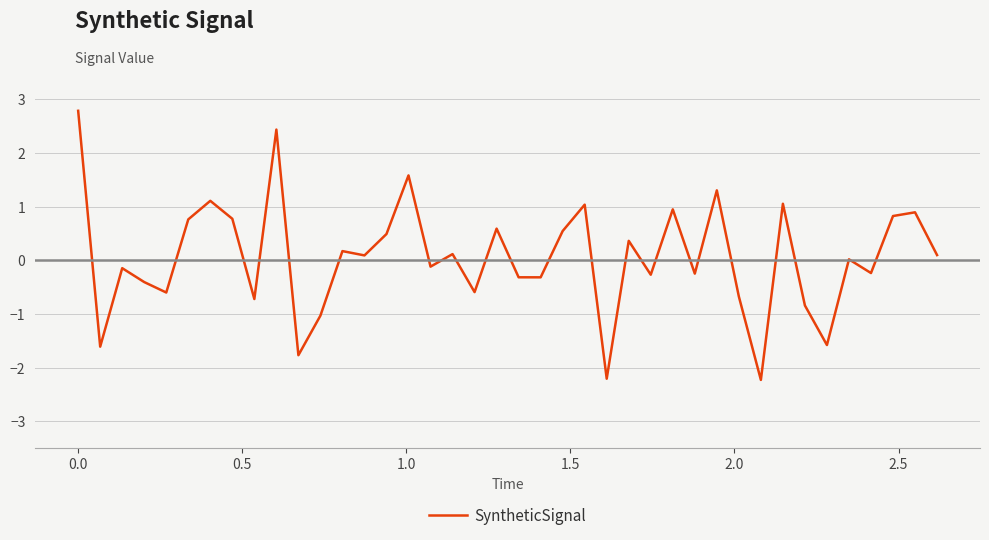

What is the minimum value shown in the chart?

-2.2